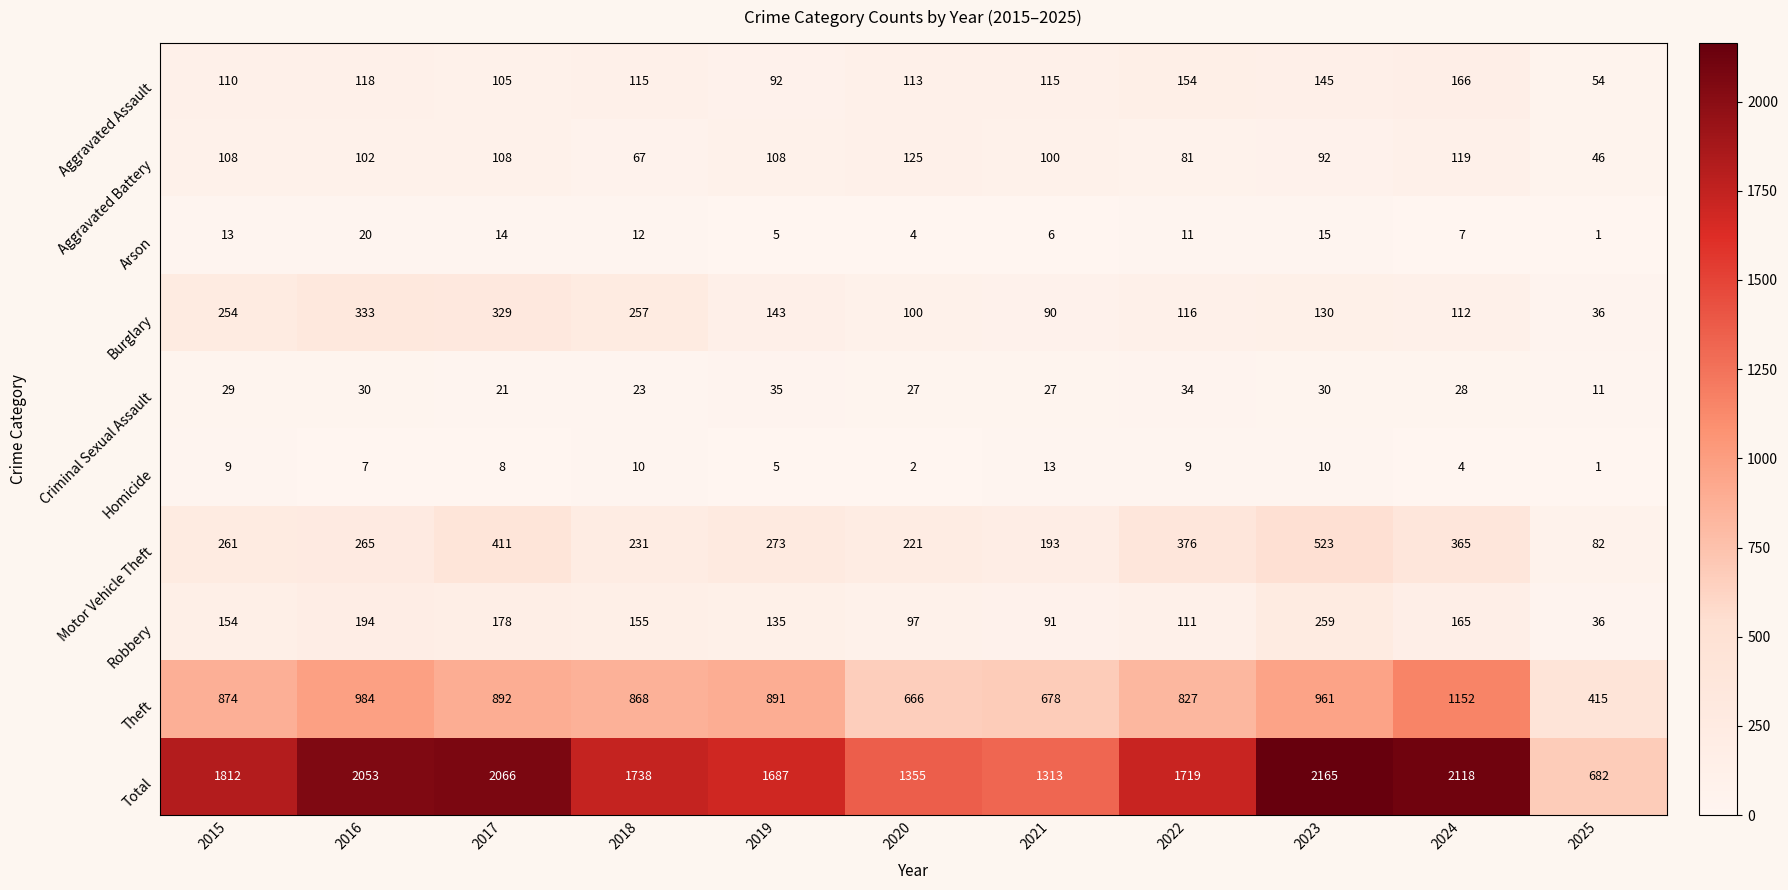

What value does the Total series have at 2023?

2165